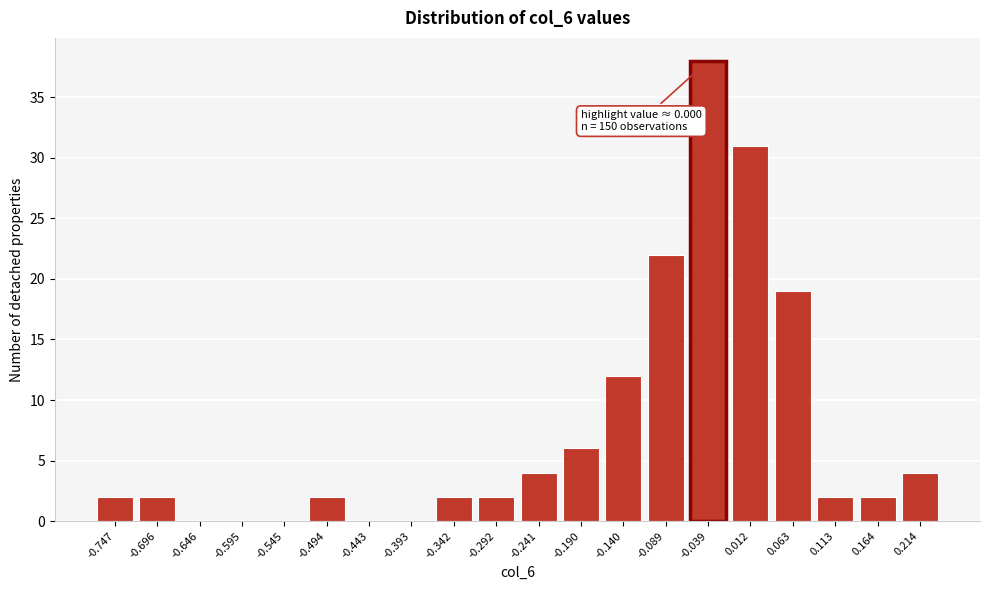

Reading left to right, what are all the values shown in this chart?

-0.747=2	-0.696=2	-0.646=0	-0.595=0	-0.545=0	-0.494=2	-0.443=0	-0.393=0	-0.342=2	-0.292=2	-0.241=4	-0.190=6	-0.140=12	-0.089=22	-0.039=38	0.012=31	0.063=19	0.113=2	0.164=2	0.214=4